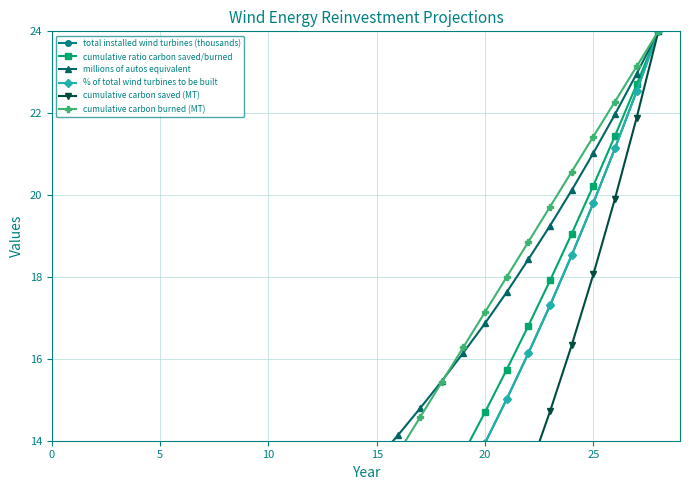

At how many categories does at least one series exceed 7?

28